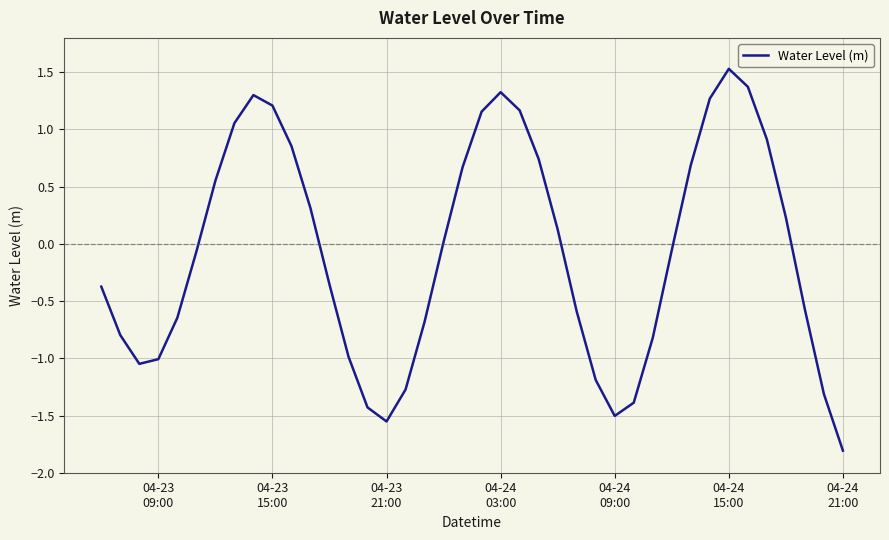

What is the smallest value displayed?

-1.8